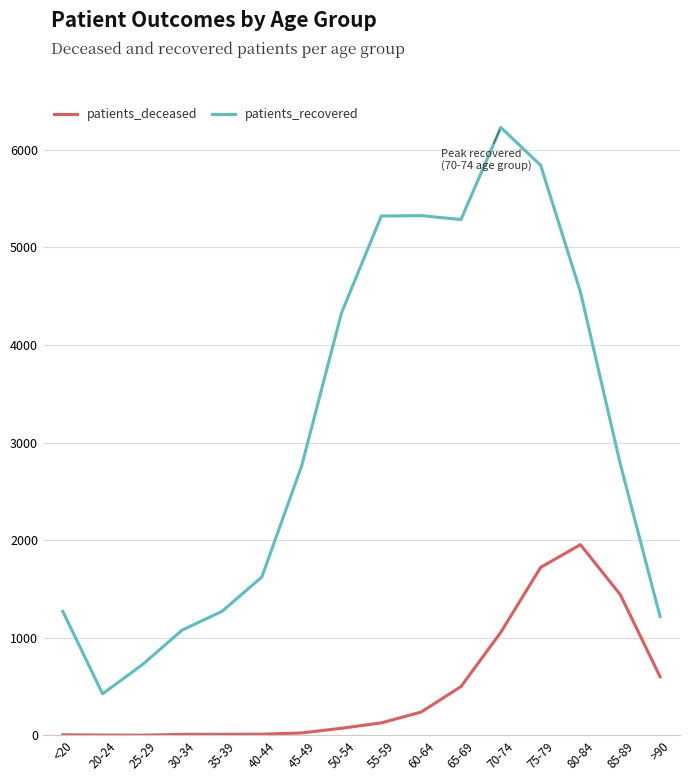

What is the difference between the patients_deceased values at 85-89 and 75-79?

279